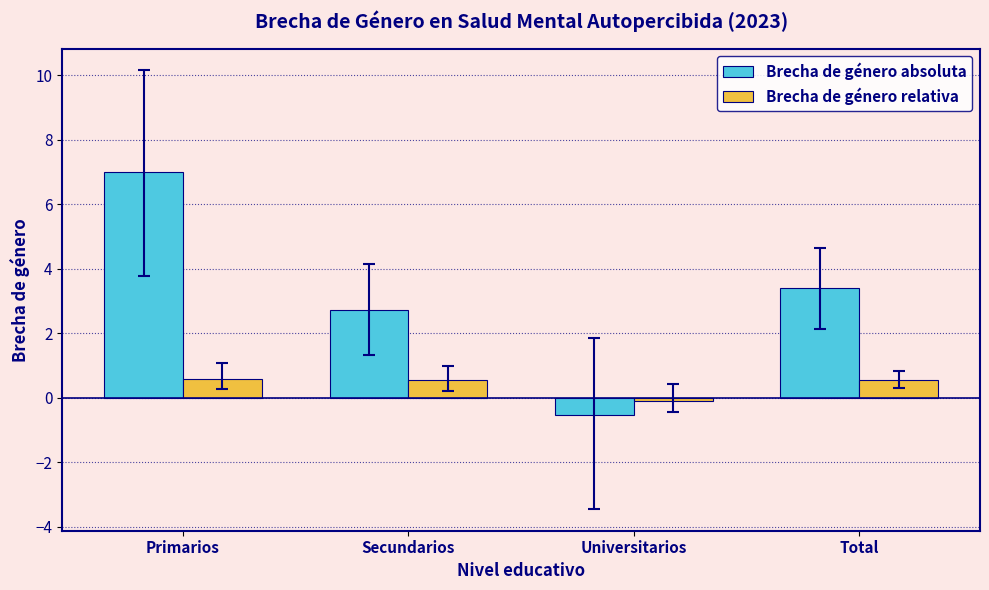

Between Primarios and Secundarios, which series saw the biggest shift?

Brecha de género absoluta